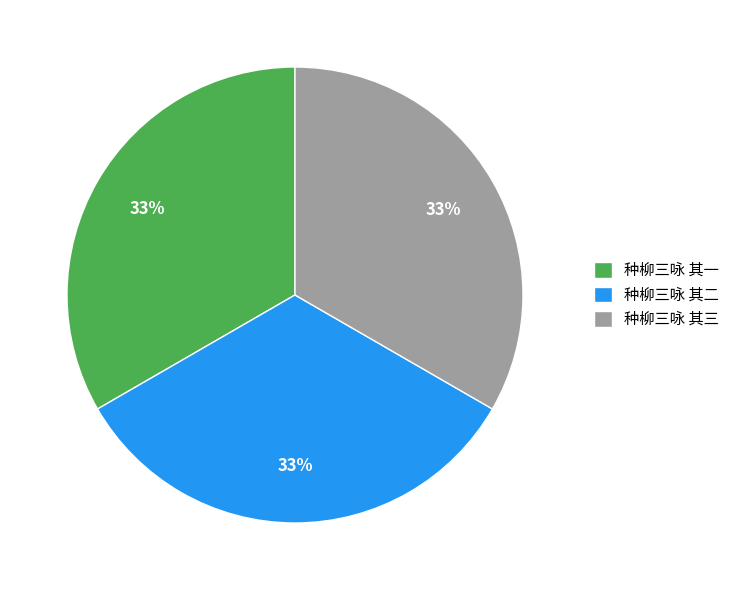

How many segments does this pie chart have?

3